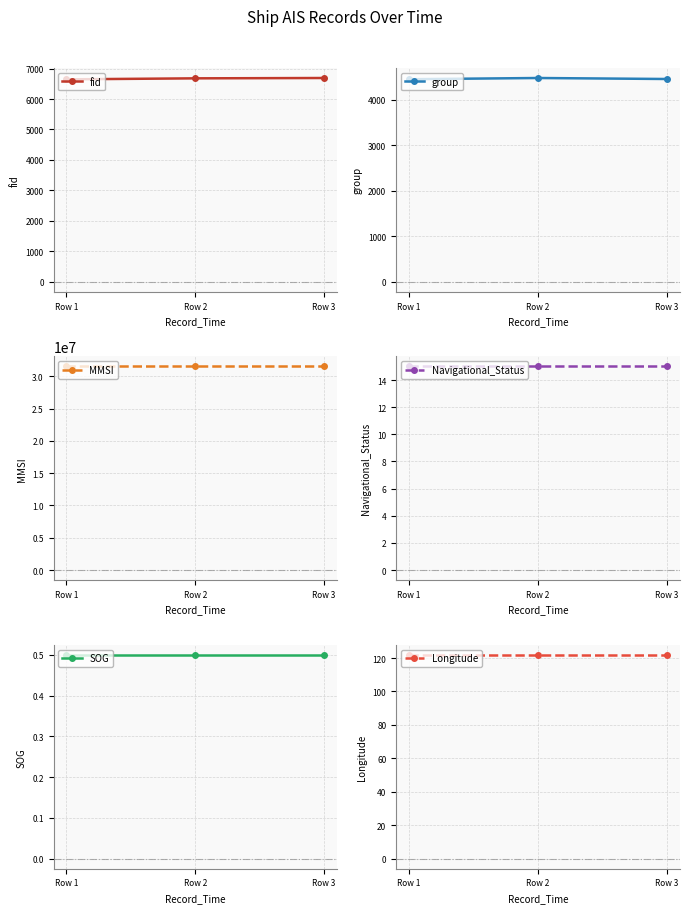

Reading left to right, transcribe all the data shown in this chart.

fid: 6646.0	6679.0	6690.0
group: 4451.0	4478.0	4456.0
MMSI: 31526759.0	31526759.0	31526759.0
Navigational_Status: 15.0	15.0	15.0
SOG: 0.5	0.5	0.5
Longitude: 121.9	121.9	121.9